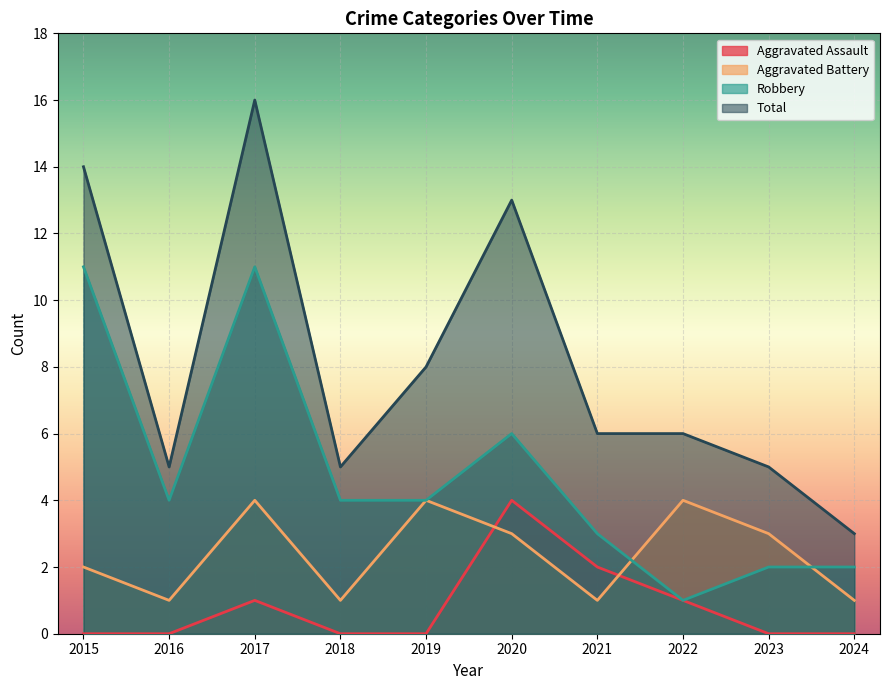

Reading left to right, list all the values displayed in this chart.

Aggravated Assault: 2015=0	2016=0	2017=1	2018=0	2019=0	2020=4	2021=2	2022=1	2023=0	2024=0
Aggravated Battery: 2015=2	2016=1	2017=4	2018=1	2019=4	2020=3	2021=1	2022=4	2023=3	2024=1
Robbery: 2015=11	2016=4	2017=11	2018=4	2019=4	2020=6	2021=3	2022=1	2023=2	2024=2
Total: 2015=14	2016=5	2017=16	2018=5	2019=8	2020=13	2021=6	2022=6	2023=5	2024=3